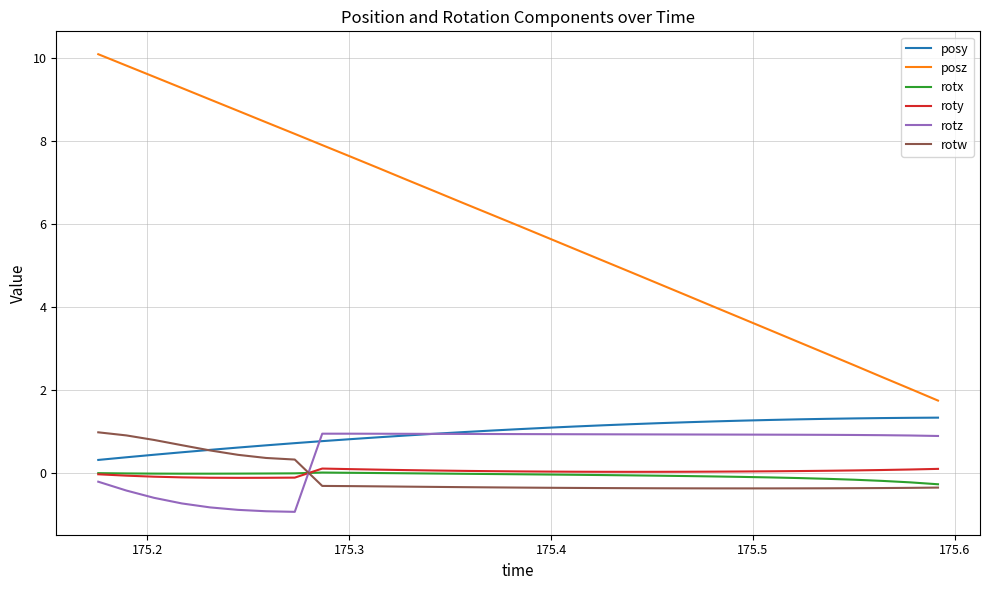

Which series has the widest spread of values?

posz